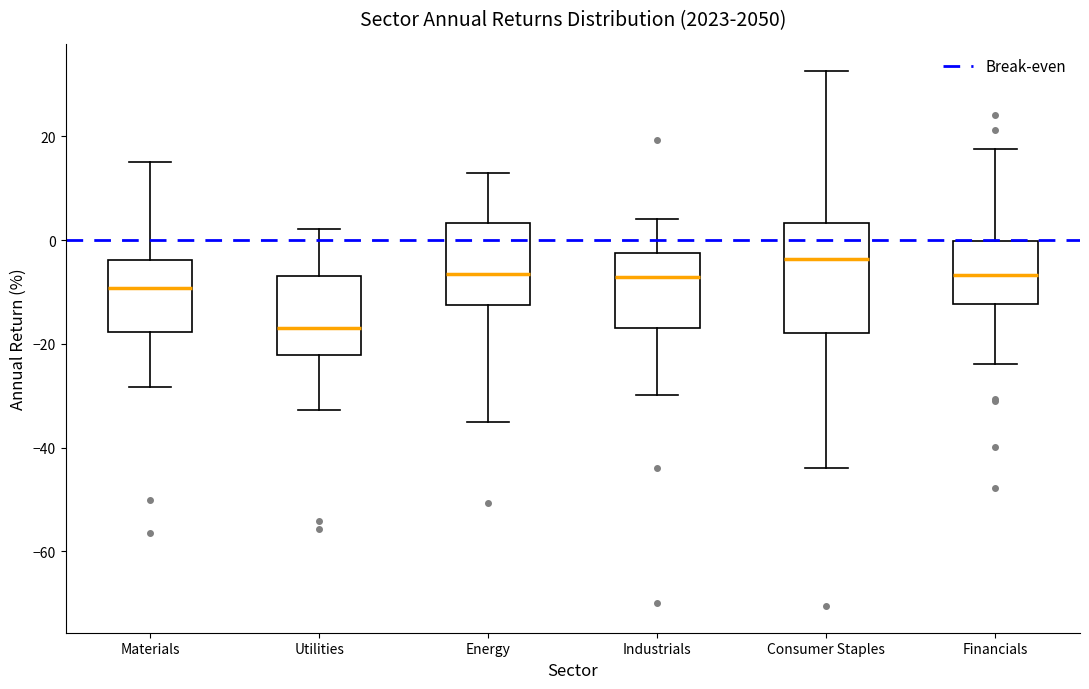

Where is the lower edge of the box for Energy on the y-axis? The values are not printed on the chart, so give them approximately, as read against the axis.

-12